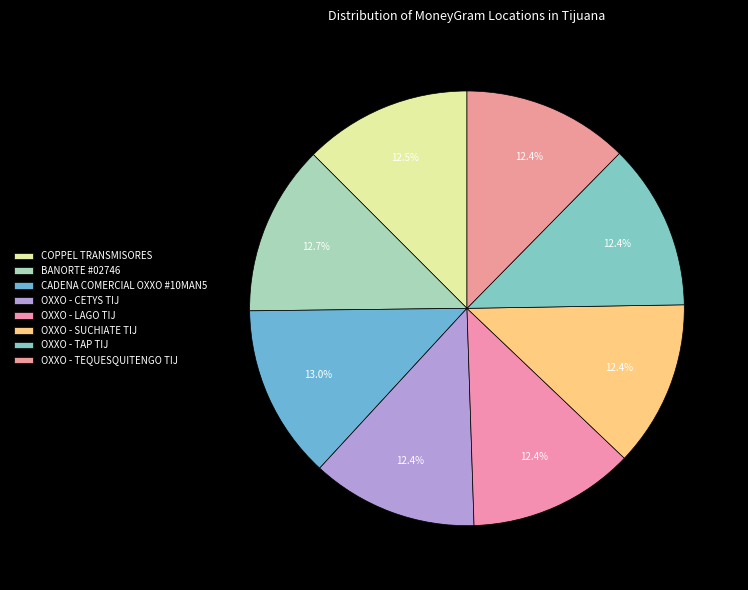

How many segments does this pie chart have?

8